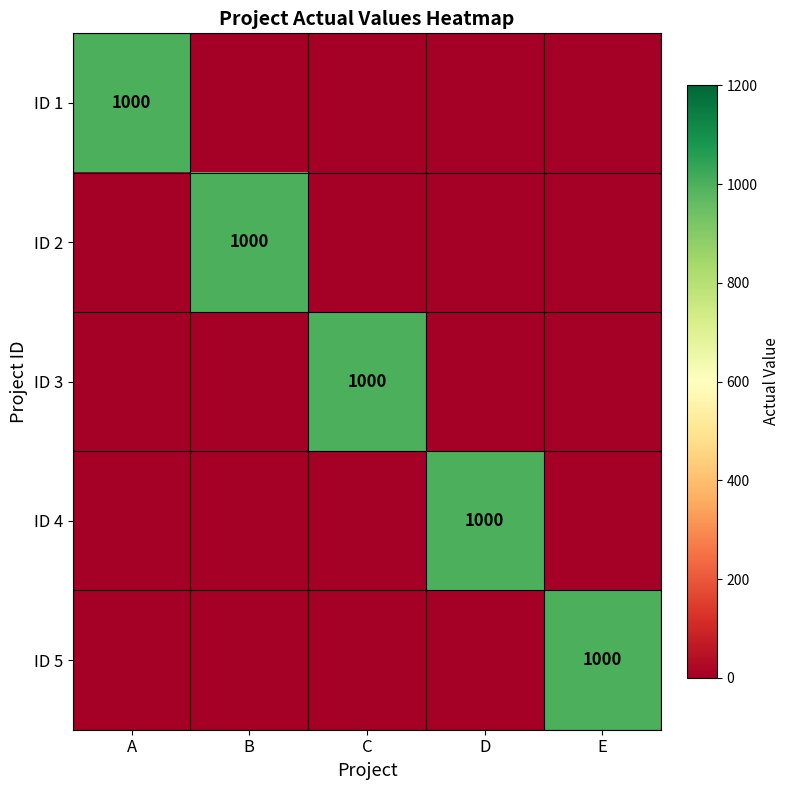

Is it true that ID 1 equals 1584 at A?

False